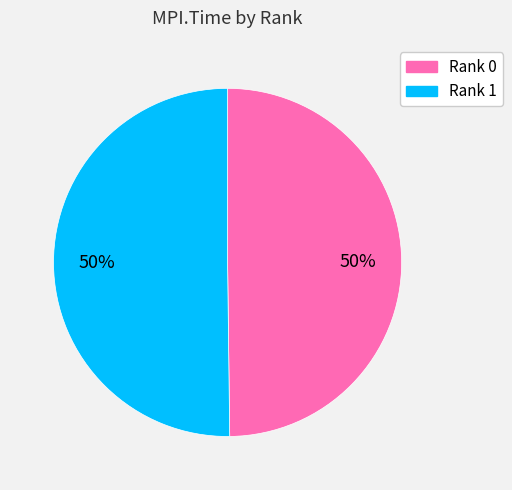

To the nearest percent, what is the average slice percentage?

50%